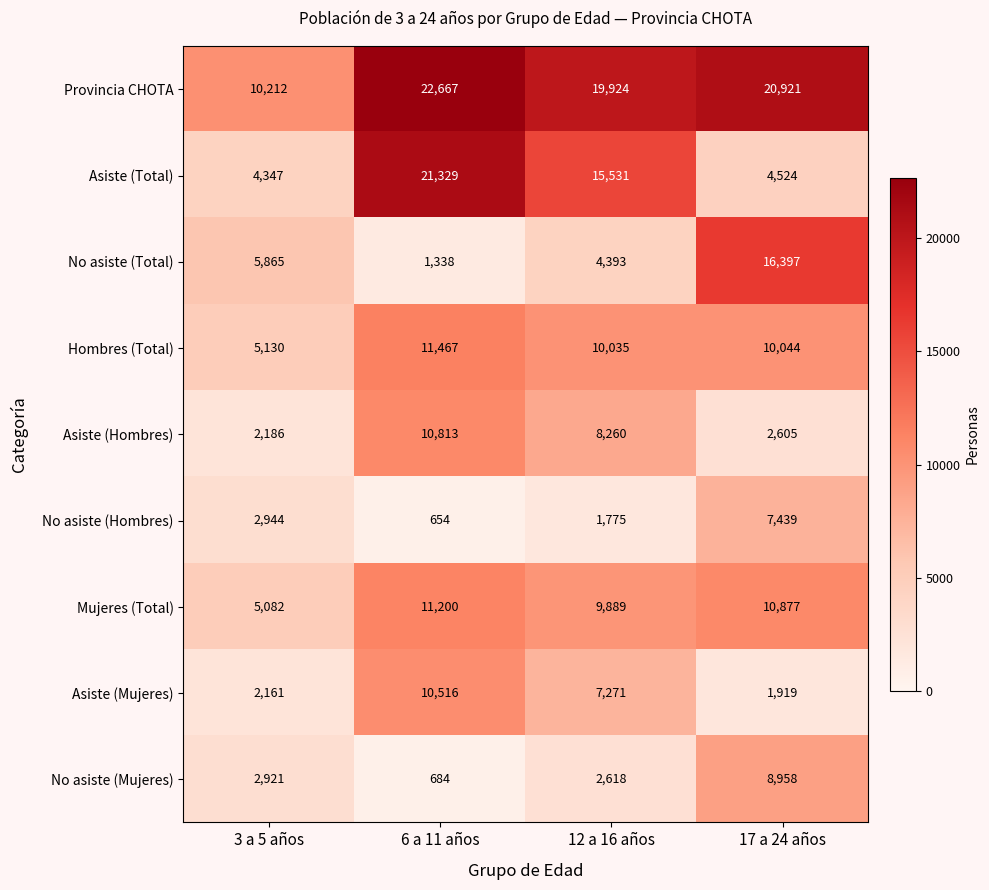

How many data points in Hombres (Total) are less than 10044?

2